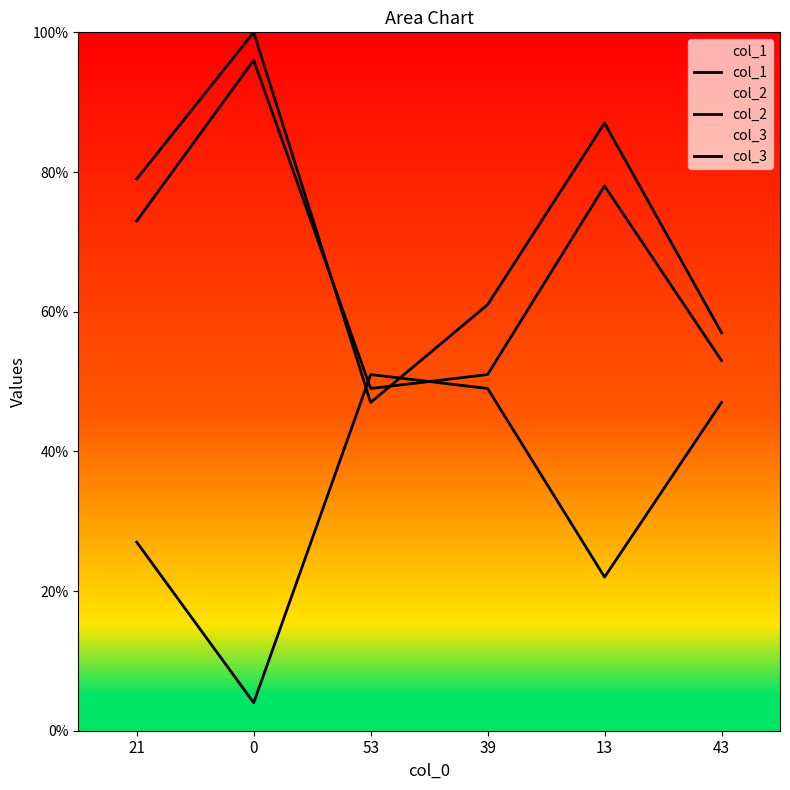

Rank the series at 13 from highest to lowest value.

col_1, col_3, col_2